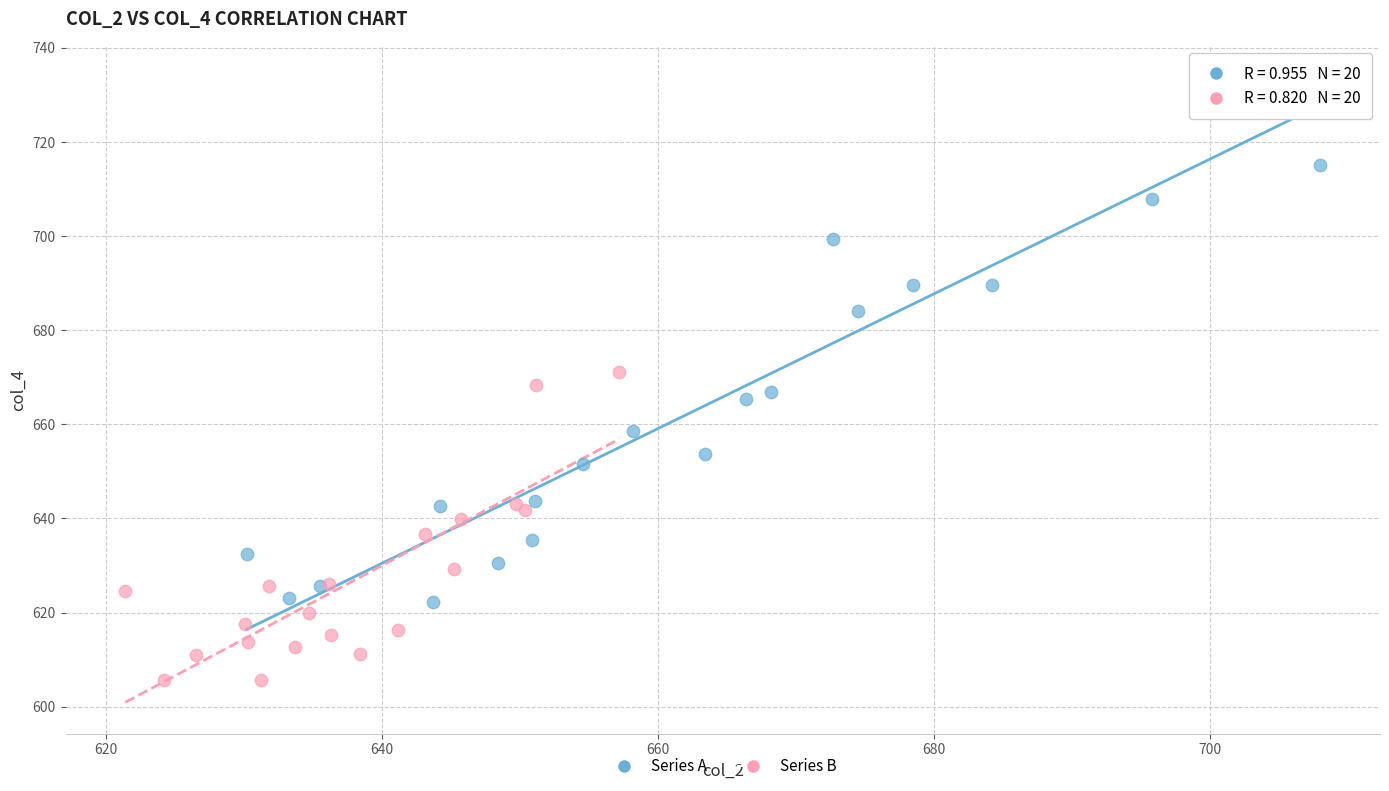

Which series contains the highest Y value?

Series A